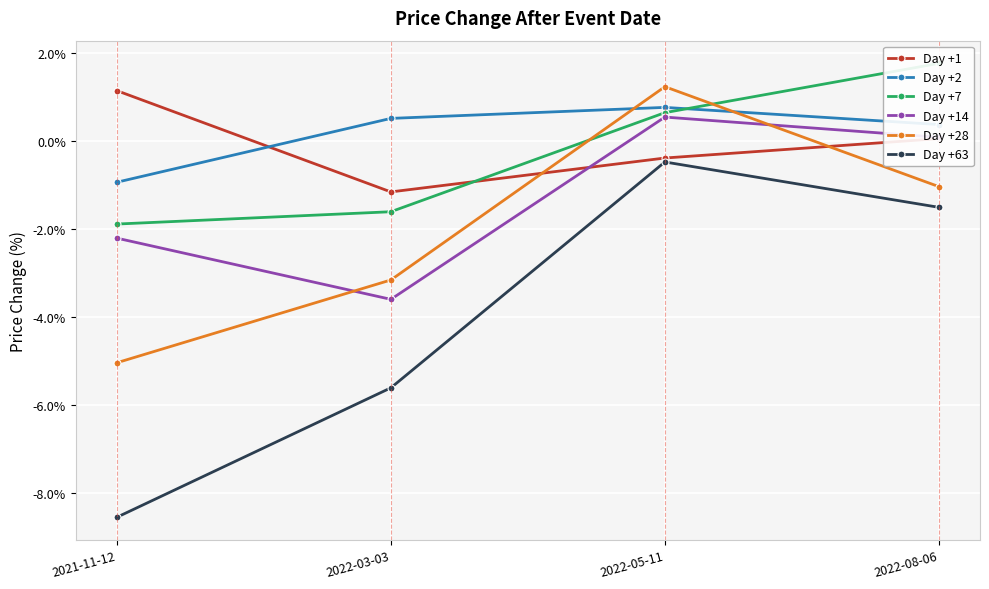

True or false: Day +63 and Day +28 cross at least once.

False